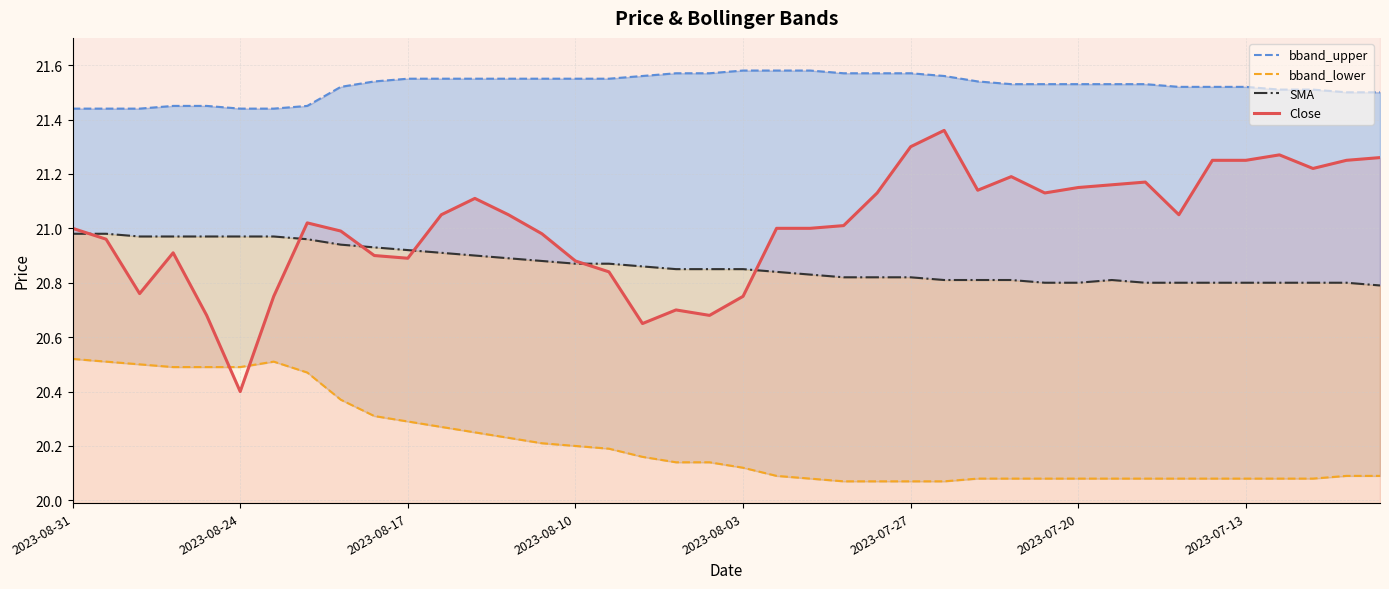

What is the minimum value for Close?

20.4